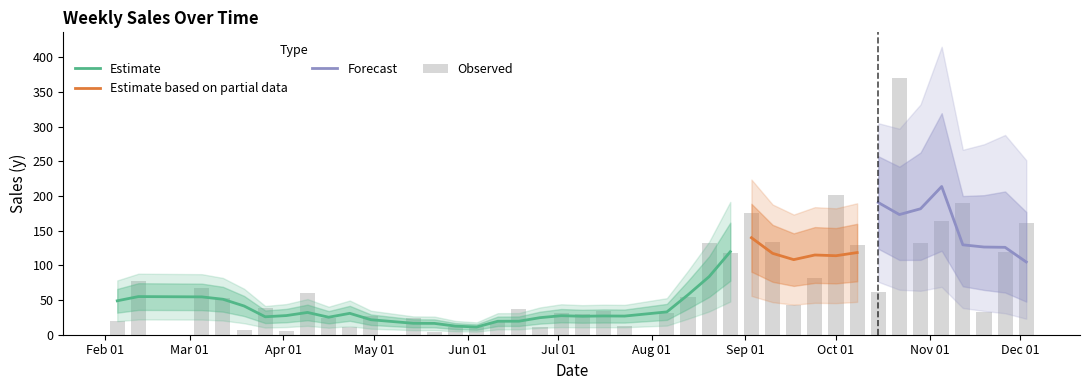

The chart shows a value of 189.4 at 2010-11-12. True or false?

True